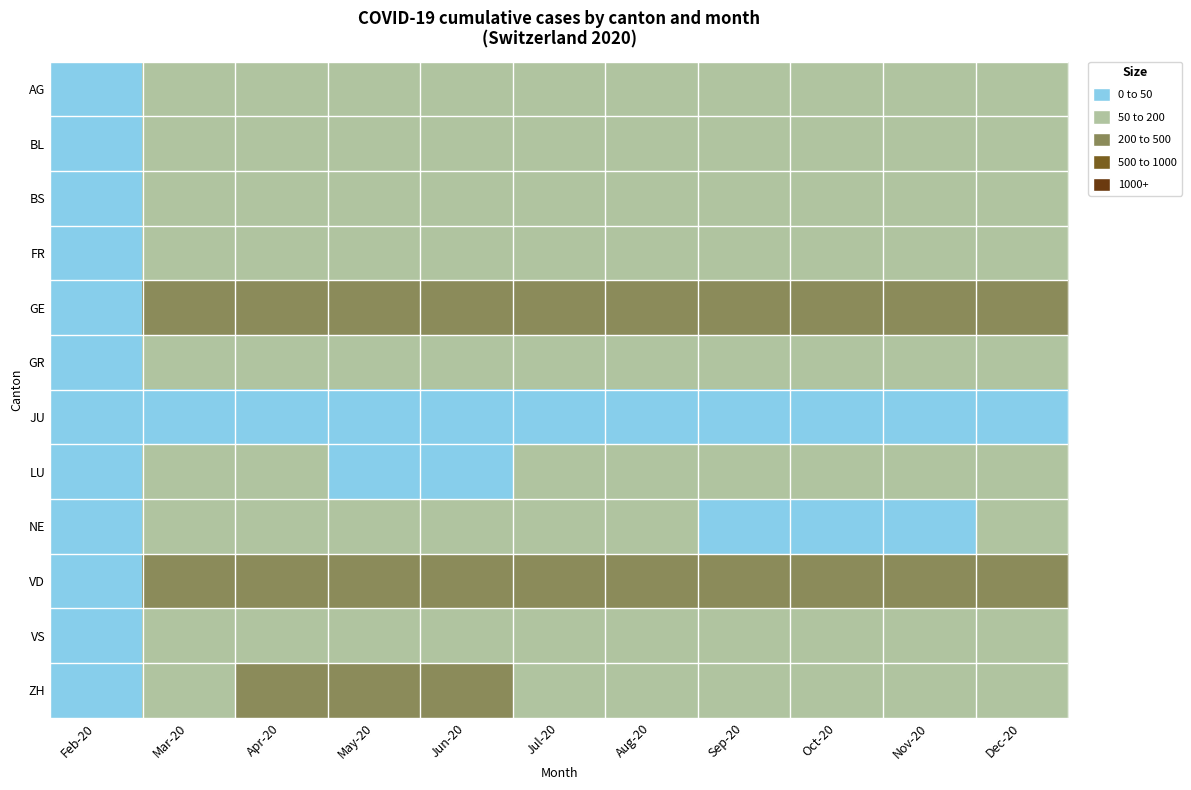

Count the number of data series in this chart.

12